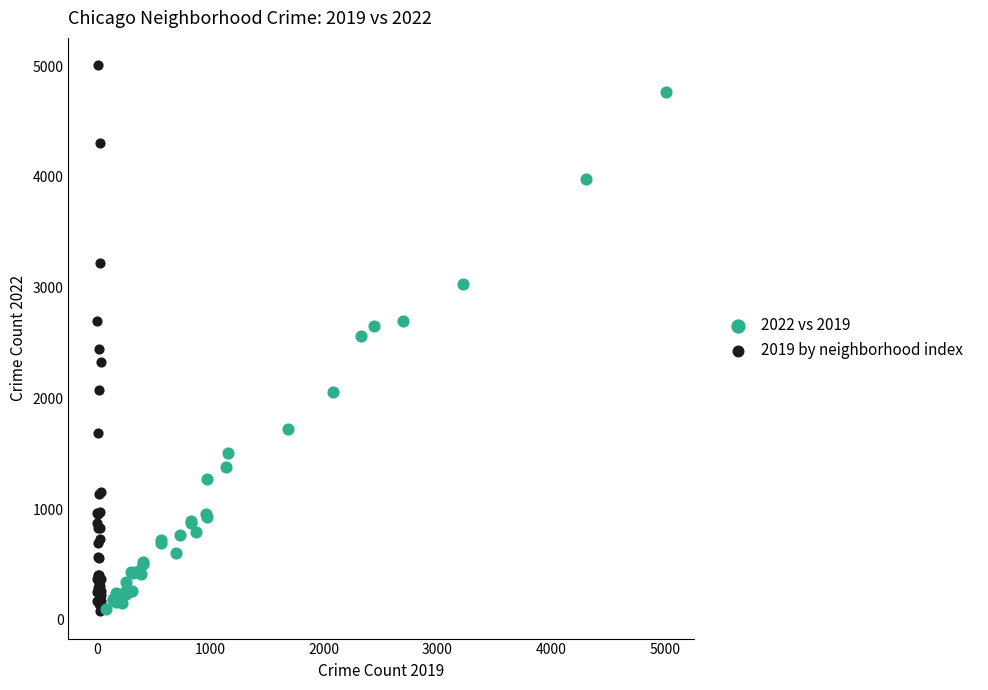

Which series contains the highest Y value?

2019 by neighborhood index